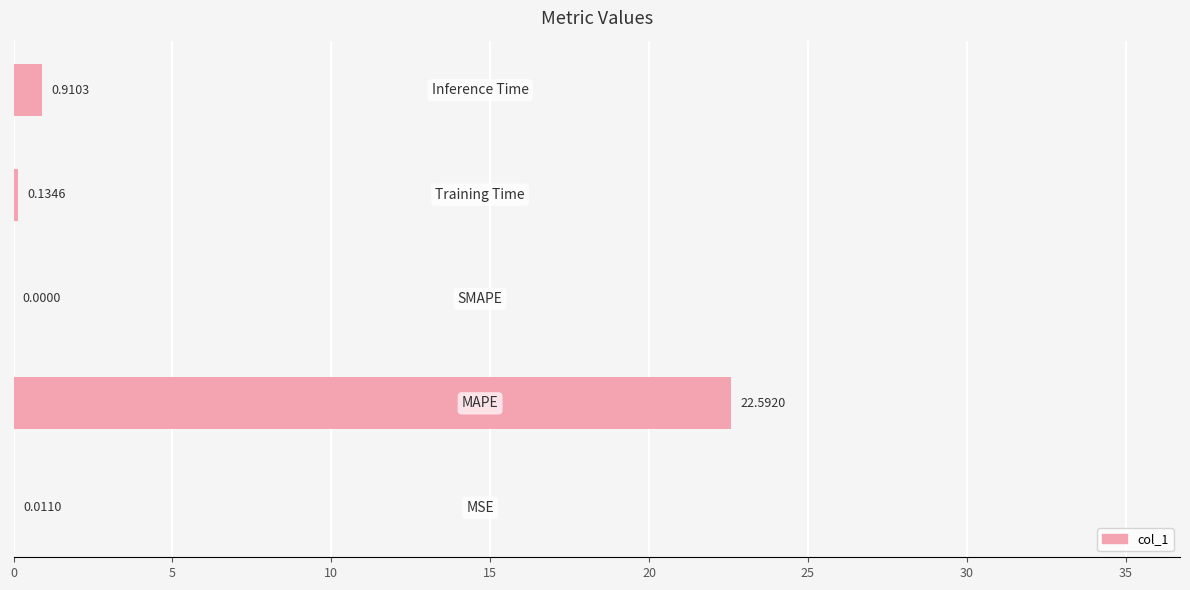

What is the approximate value at Training Time?

0.1